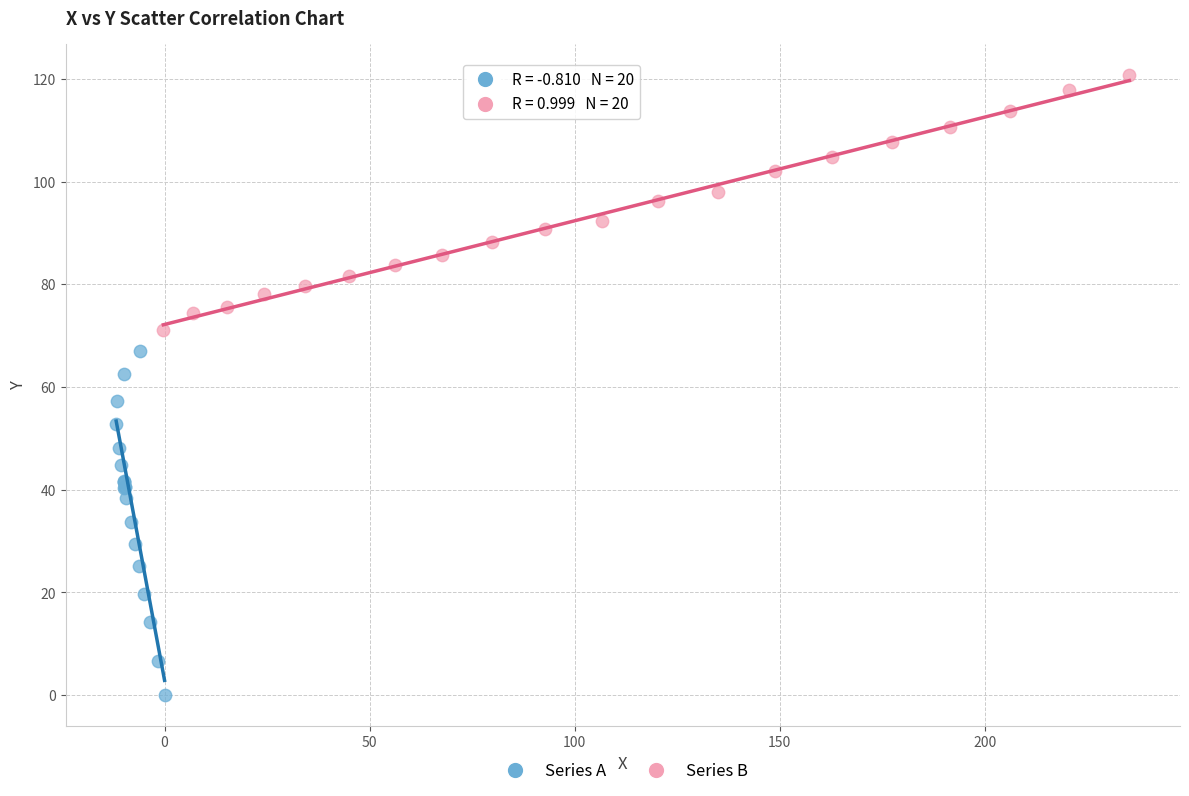

What are all the series names shown in the legend?

Series A, Series B